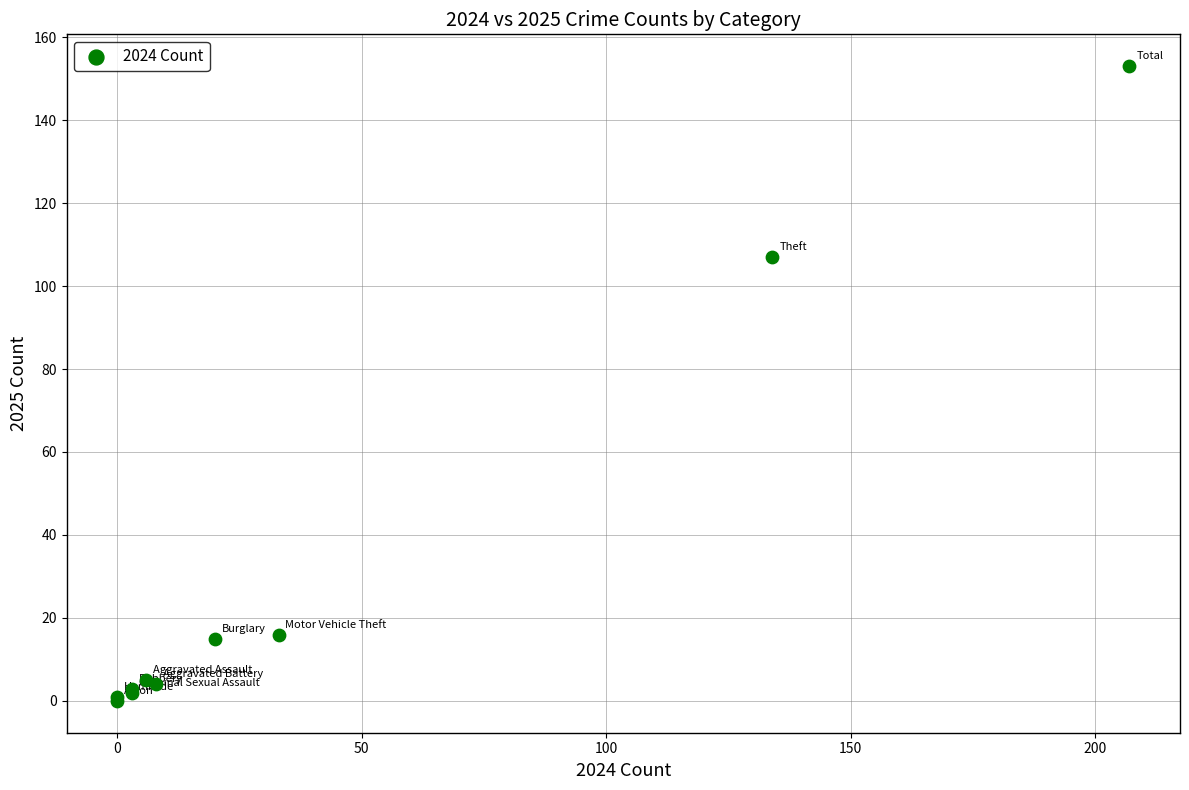

What Y value in the scatter plot is closest to 76?

107